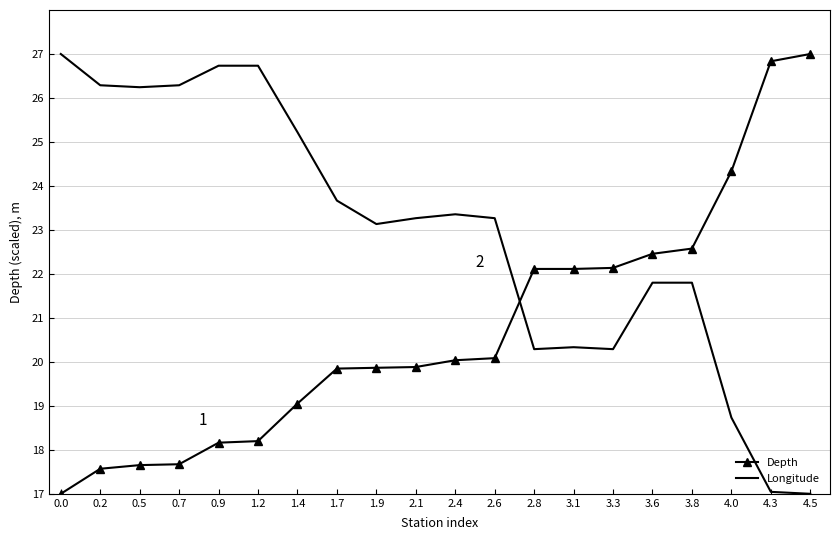

Which series has the largest total across all categories?

Longitude